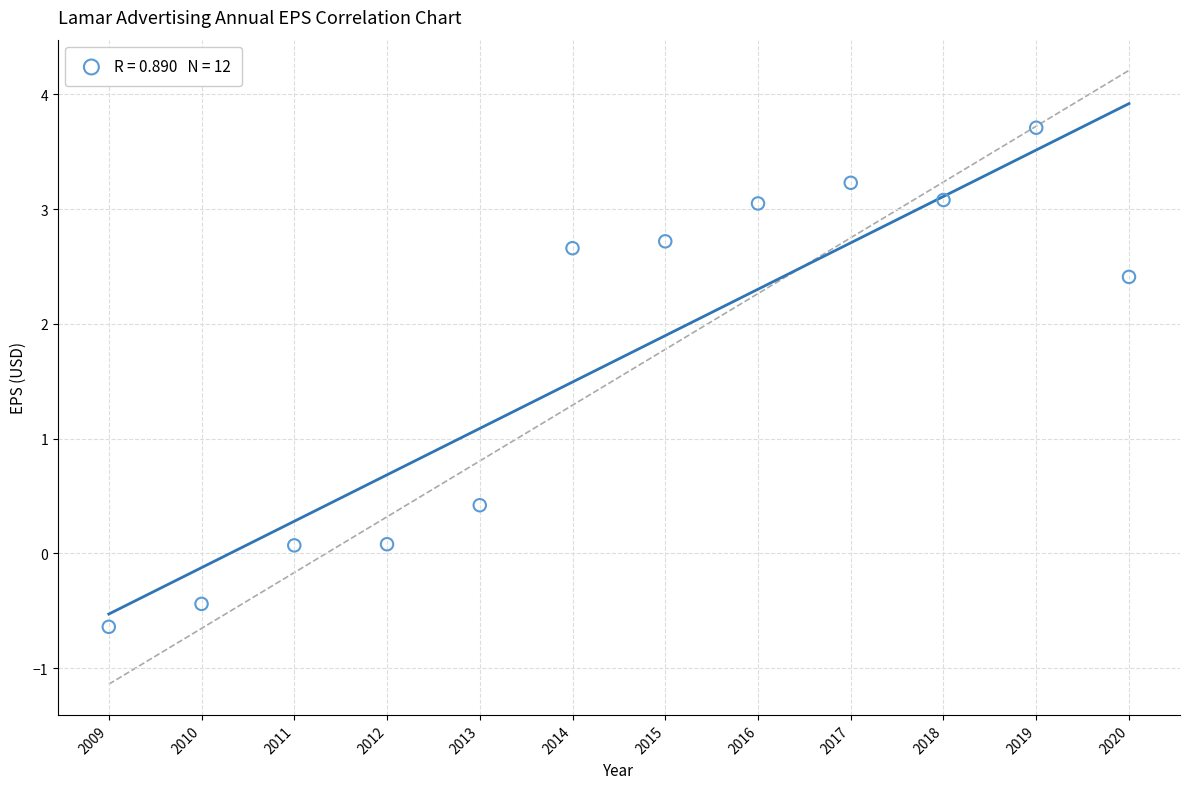

What Y value in the scatter plot is closest to 1?

0.4